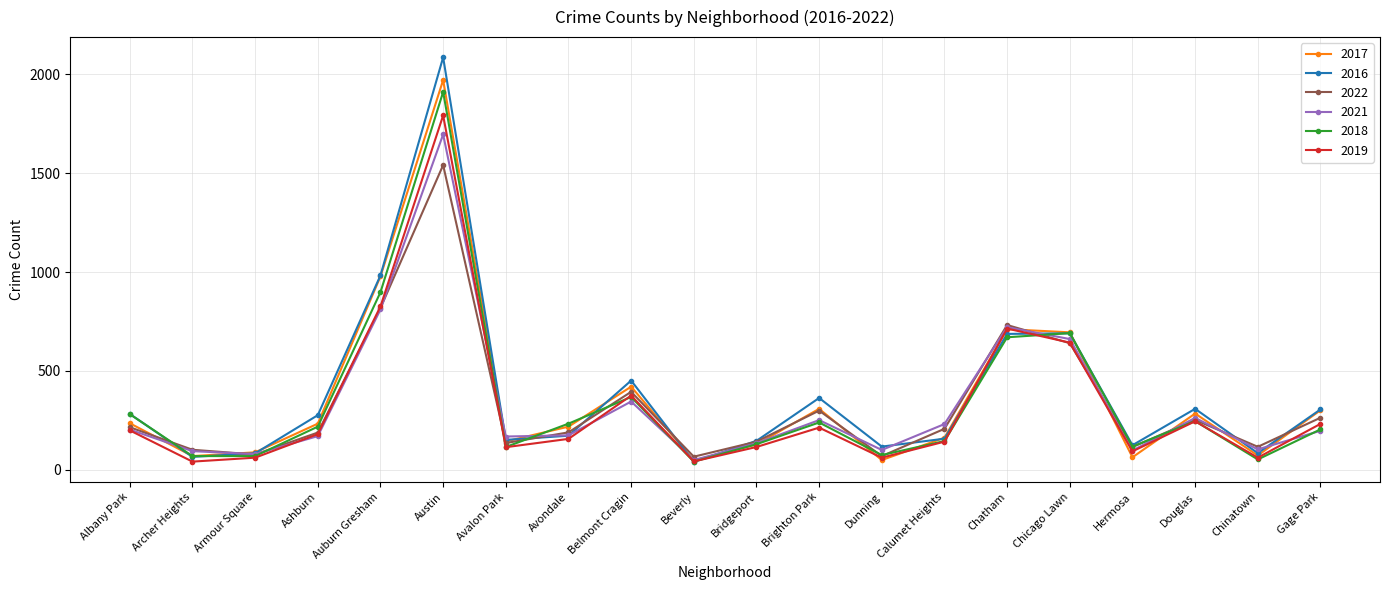

At which category is the sum across all series the highest?

Austin